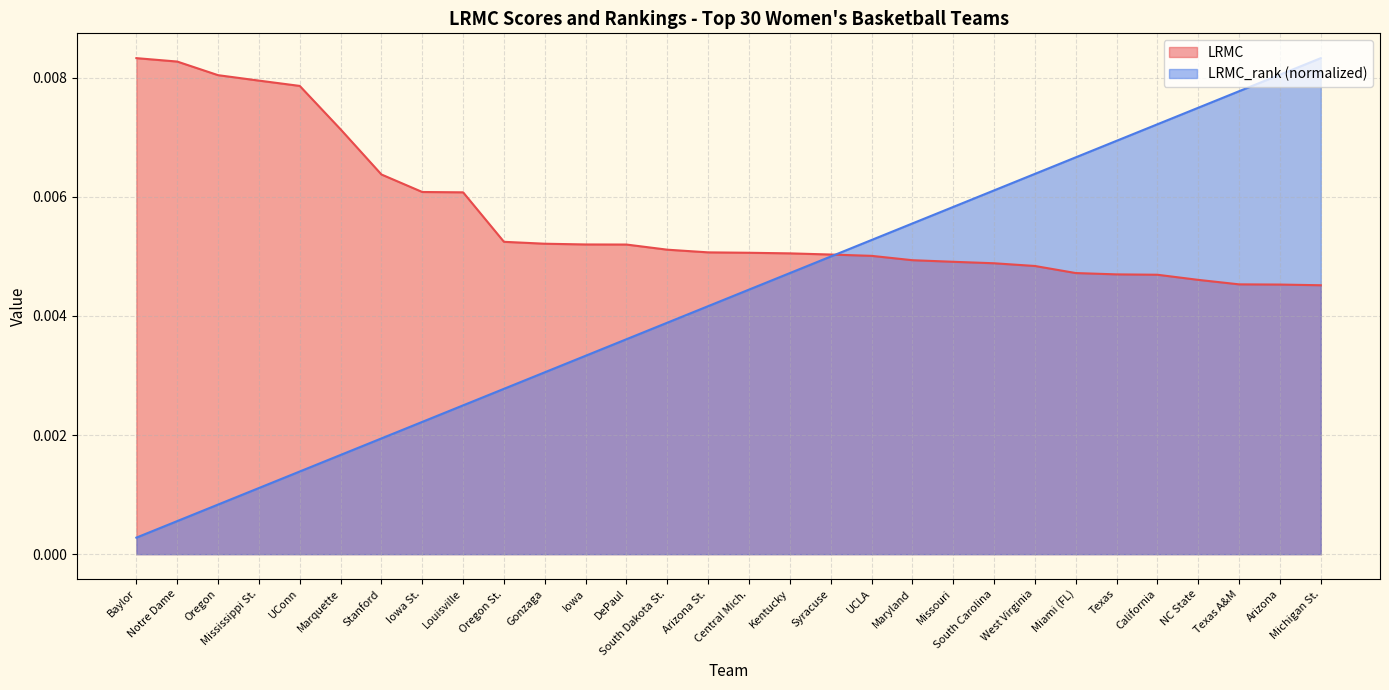

Which series has the widest spread of values?

LRMC_rank (normalized)